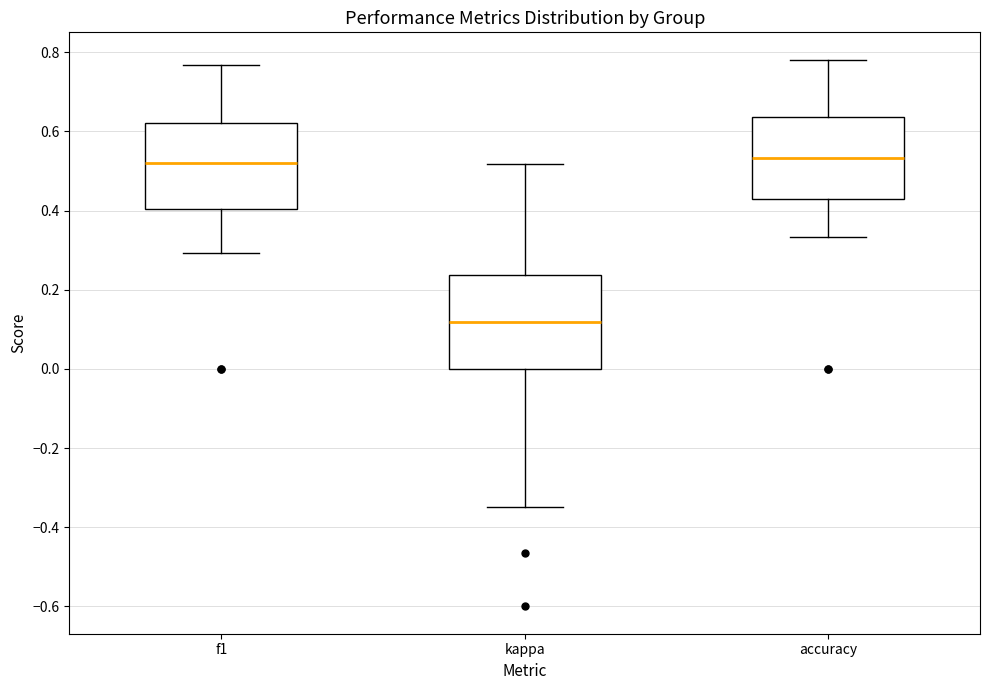

Where is the upper edge of the box for f1 on the y-axis? The values are not printed on the chart, so give them approximately, as read against the axis.

0.62